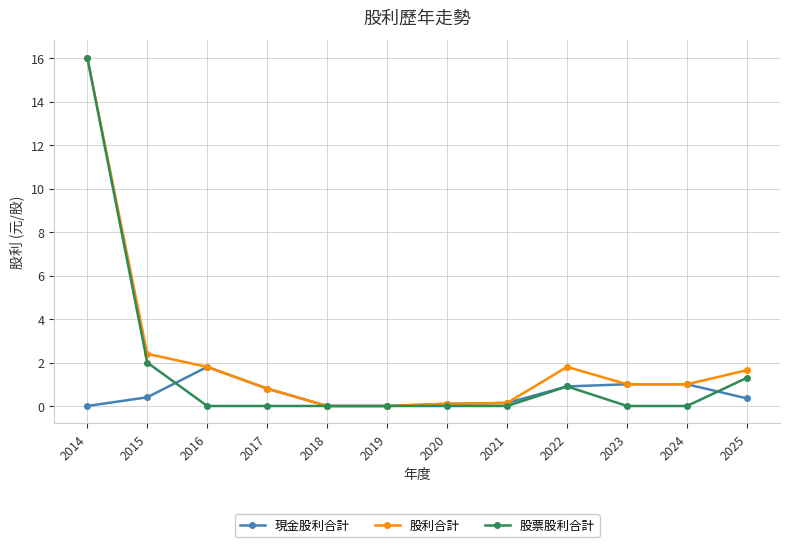

At which category does the chart reach its peak across all series?

2014